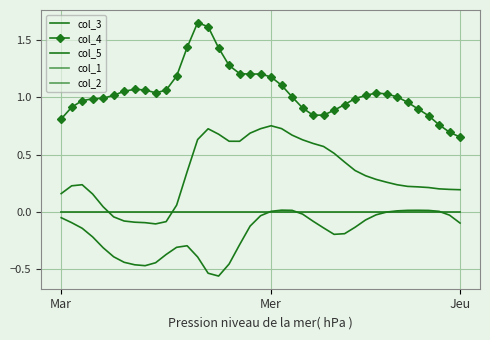

What is the label of the 5th point from the left?

4